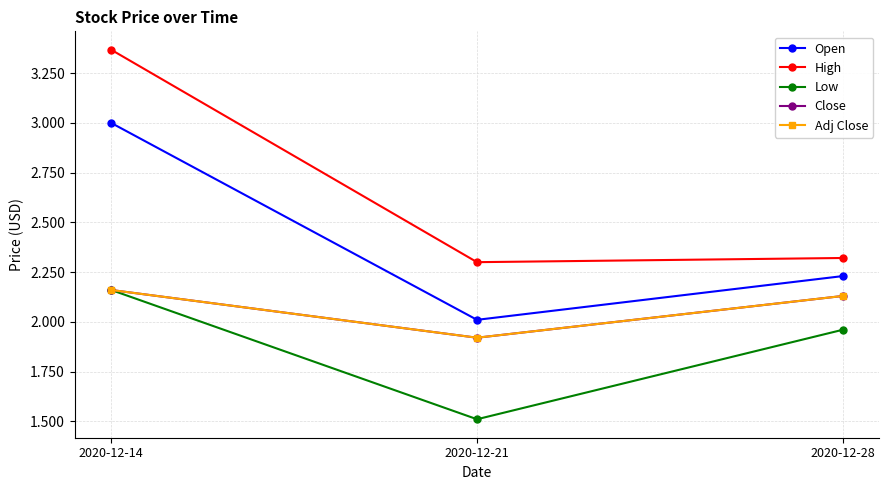

What is the total value across all series at 2020-12-21?

9.7